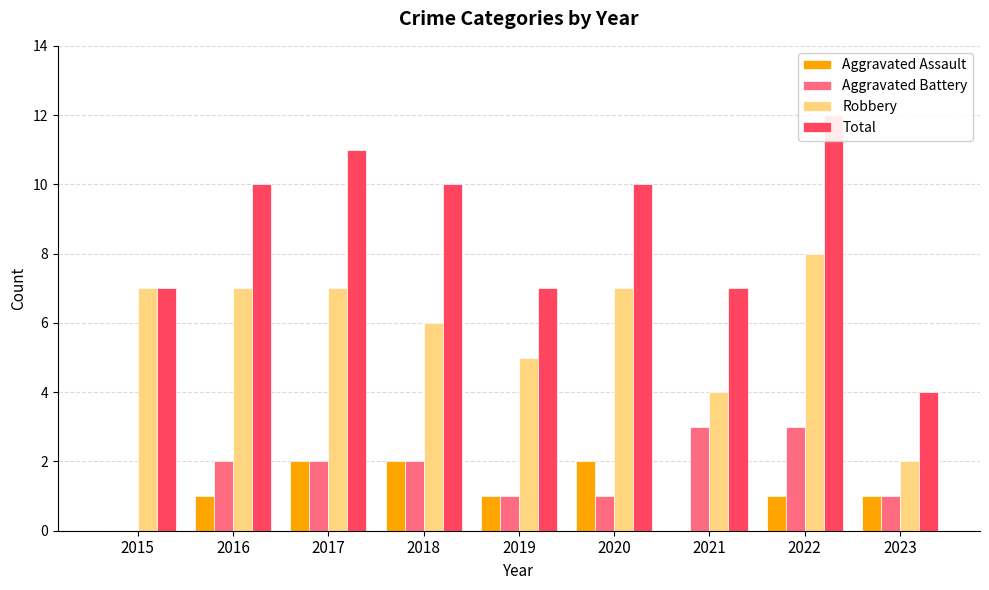

Which series changed the most between 2017 and 2022?

Aggravated Assault